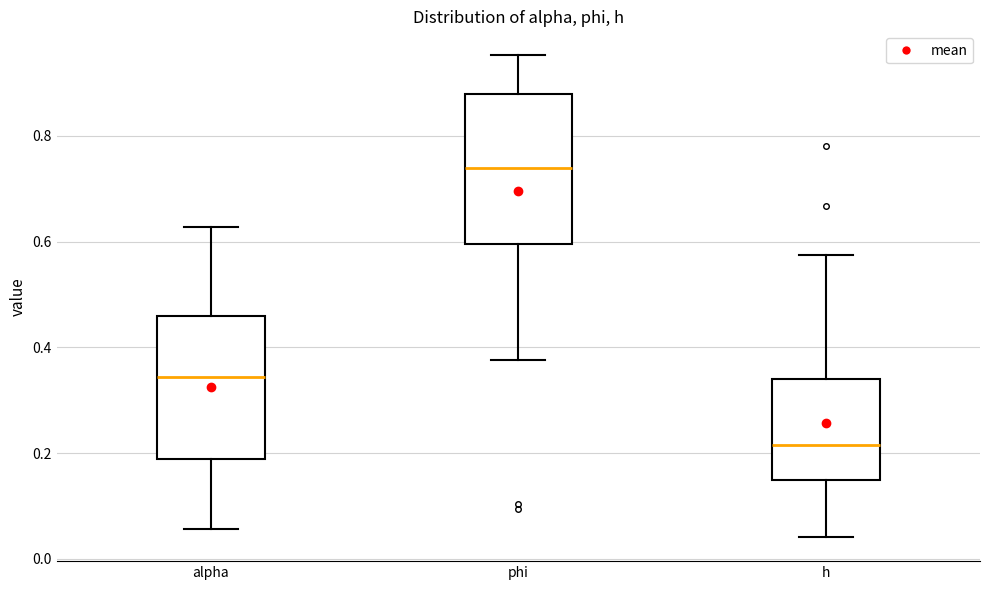

Which box's median line is the highest?

phi